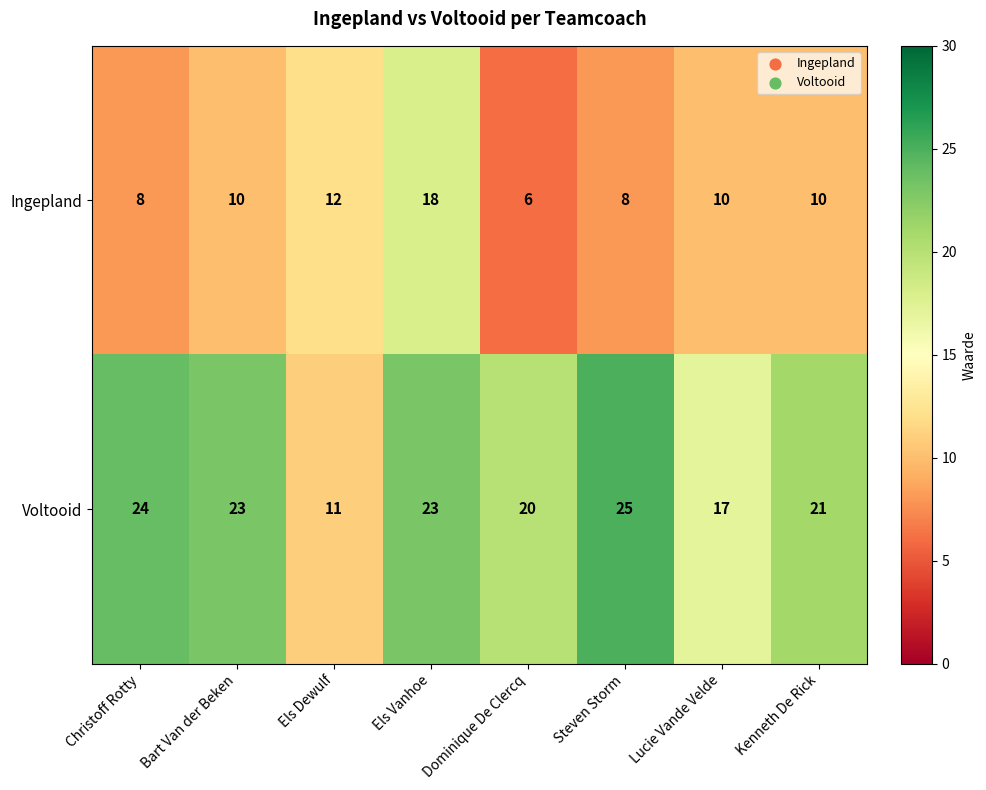

Rank the series by their maximum value, from lowest to highest.

Ingepland, Voltooid